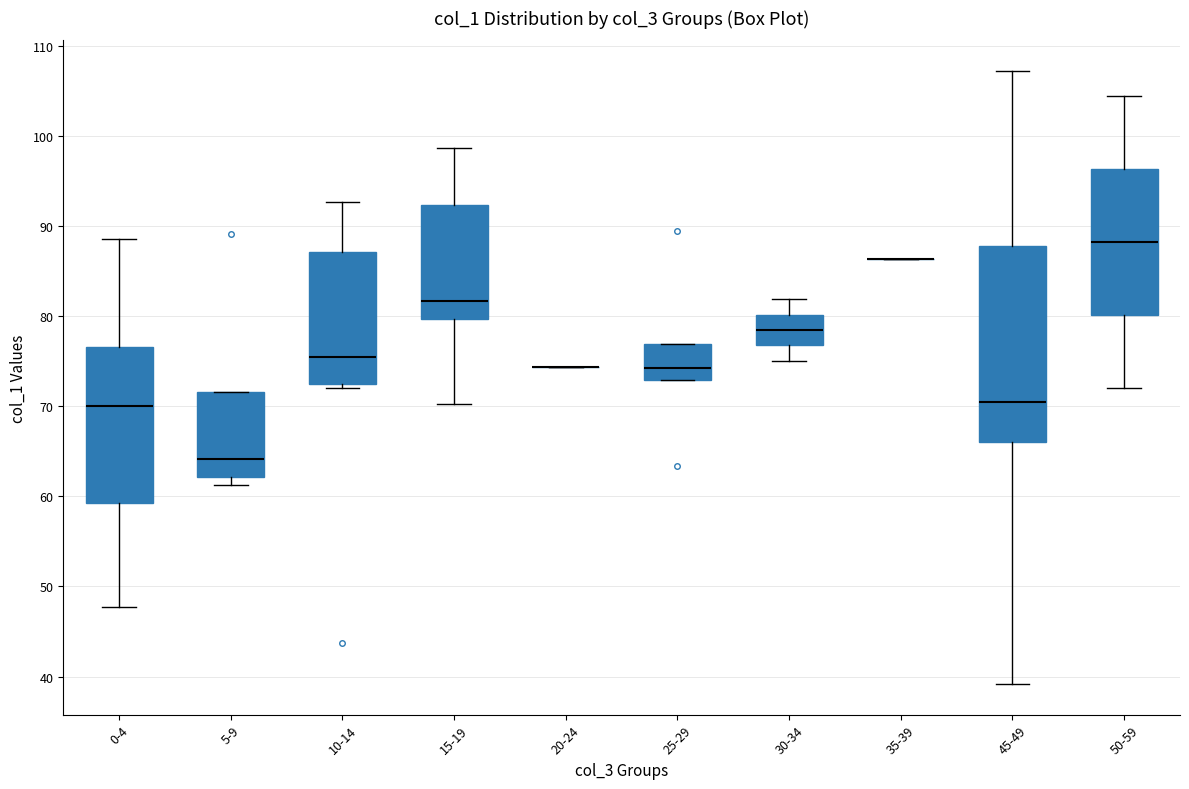

Reading left to right, transcribe this box plot: for each box, give where its median line is, the range the box spans, and where its two whiskers end, as read against the y-axis. The values are not printed on the chart, so give them approximately, as read against the axis.

0-4: median 70, box 59 to 77, whiskers 48 to 89
5-9: median 64, box 62 to 72, whiskers 61 to 72
10-14: median 76, box 72 to 87, whiskers 72 (just below the box's lower edge) to 93
15-19: median 82, box 80 to 92, whiskers 70 to 99
20-24: box collapsed to a line at 74, whiskers 74 to 74
25-29: median 74, box 73 to 77, whiskers 73 to 77
30-34: median 78, box 77 to 80, whiskers 75 to 82
35-39: box collapsed to a line at 86, whiskers 86 to 86
45-49: median 70, box 66 to 88, whiskers 39 to 107
50-59: median 88, box 80 to 96, whiskers 72 to 104